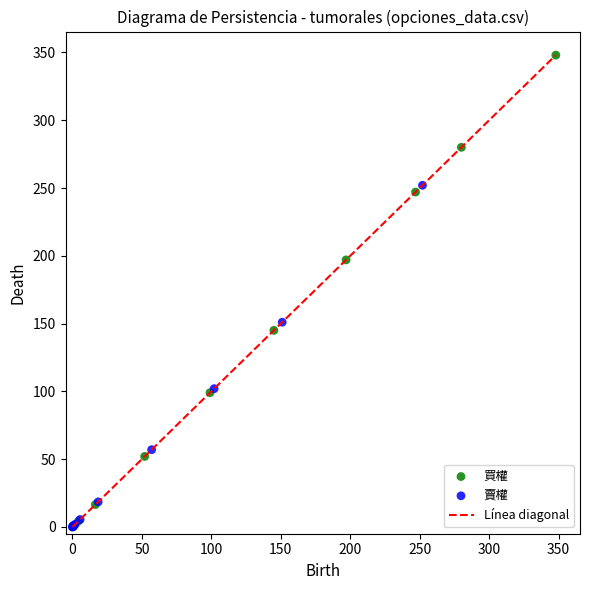

Which series has the widest spread of Y values?

買權